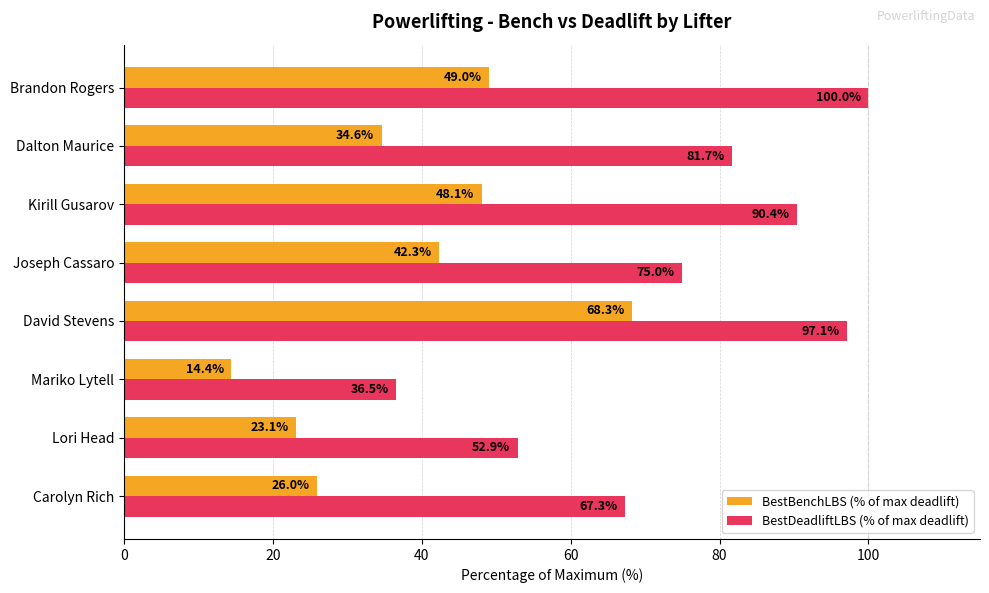

What is the spread (max minus min) of values at David Stevens?

28.8